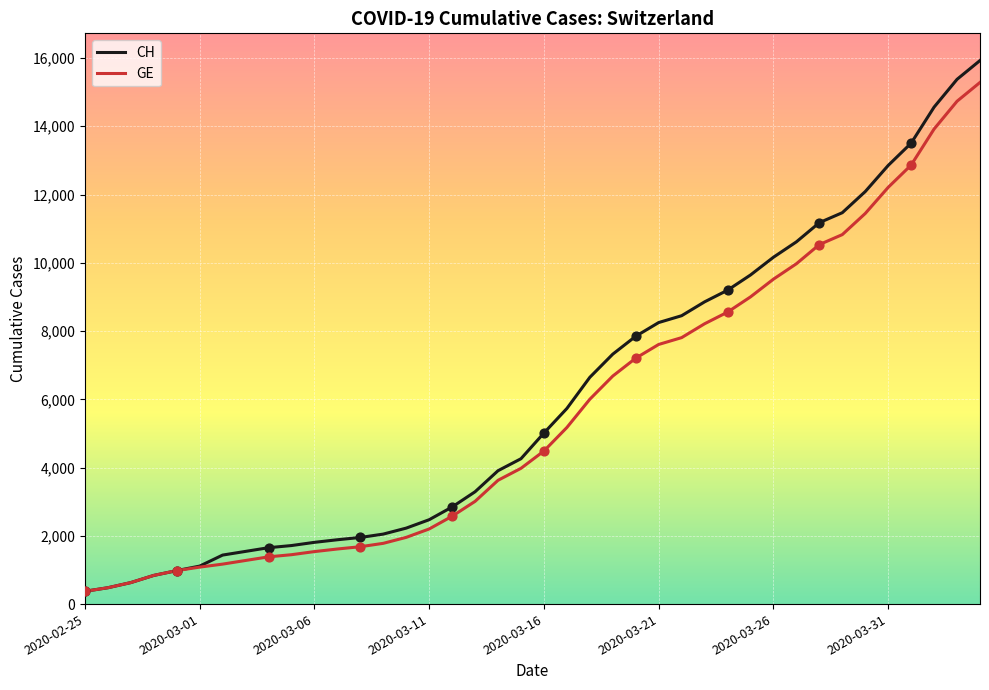

Which series has the widest spread of values?

CH